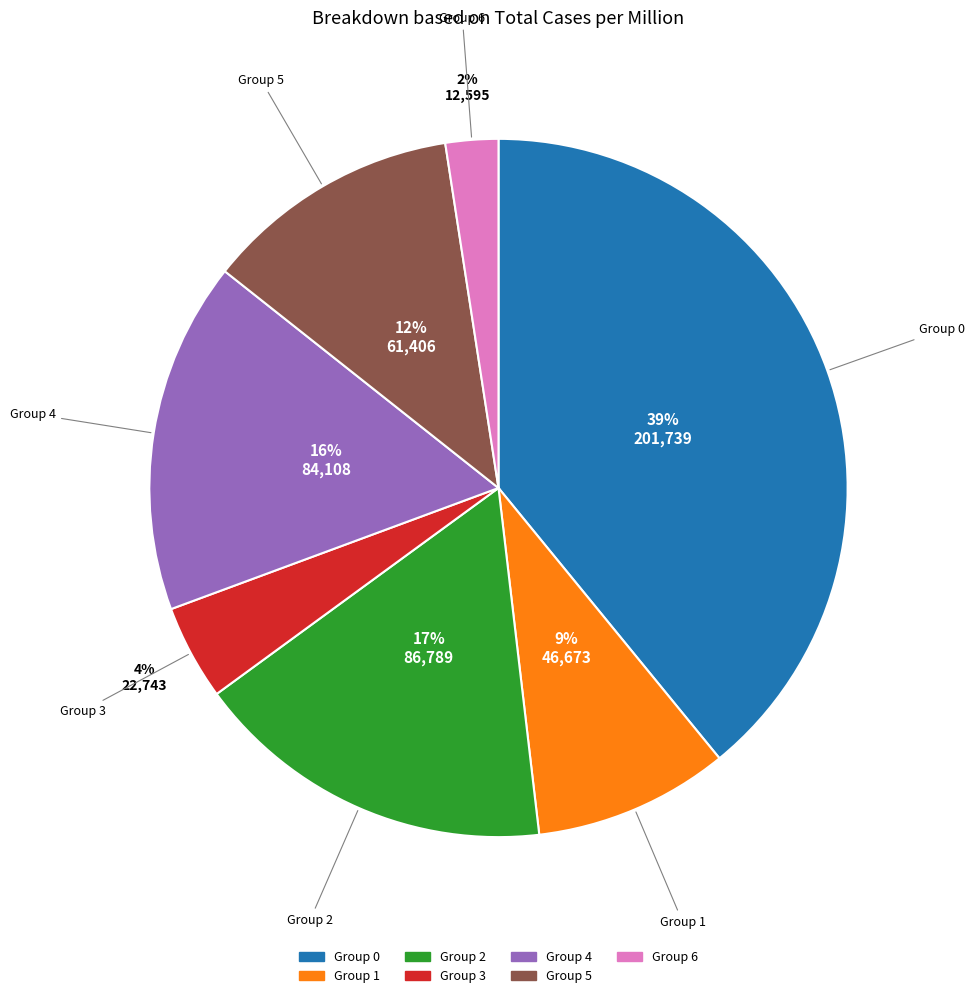

Does any single category account for the majority?

No